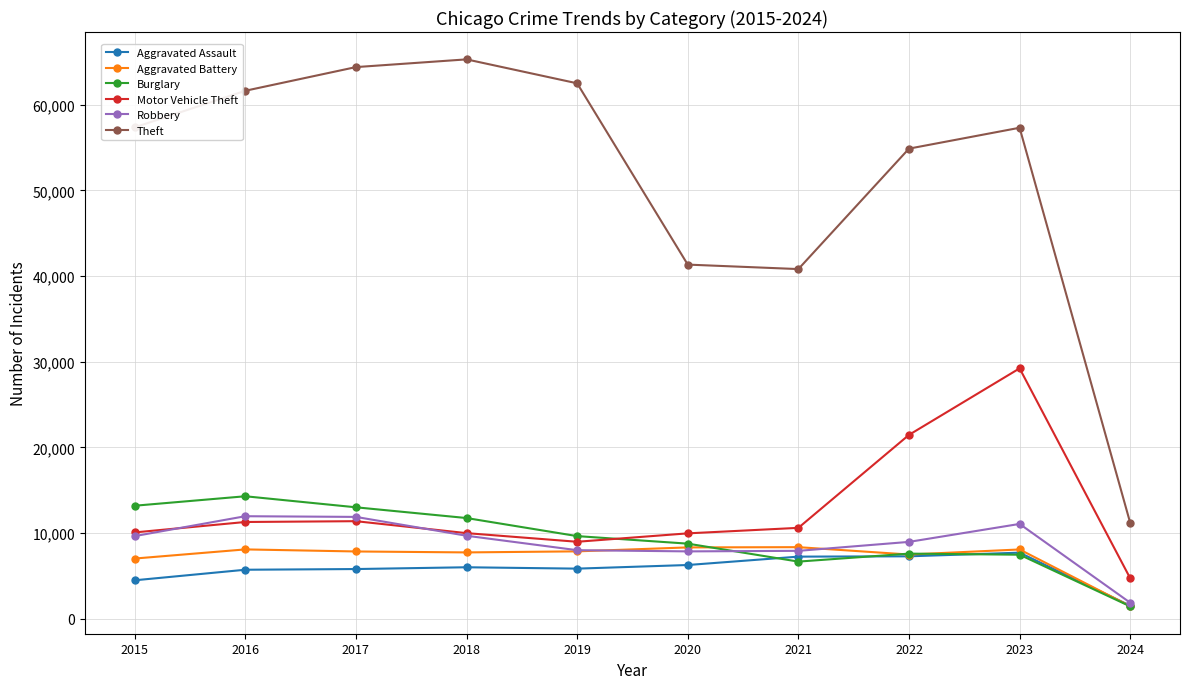

What is the sum of all Motor Vehicle Theft values?

127645